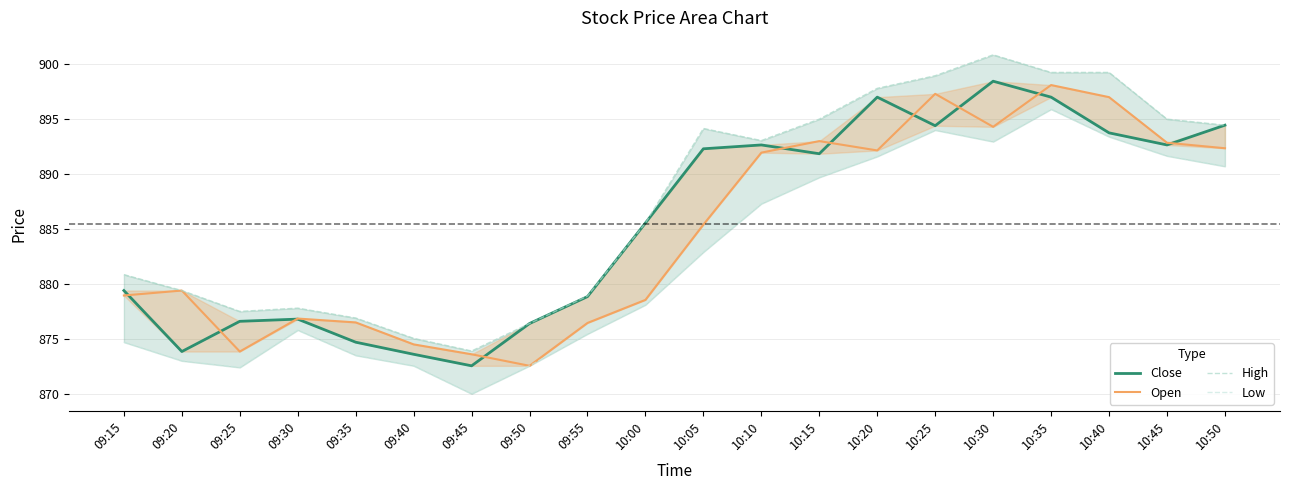

What is the difference between the maximum and second lowest values in the Open series?

24.5